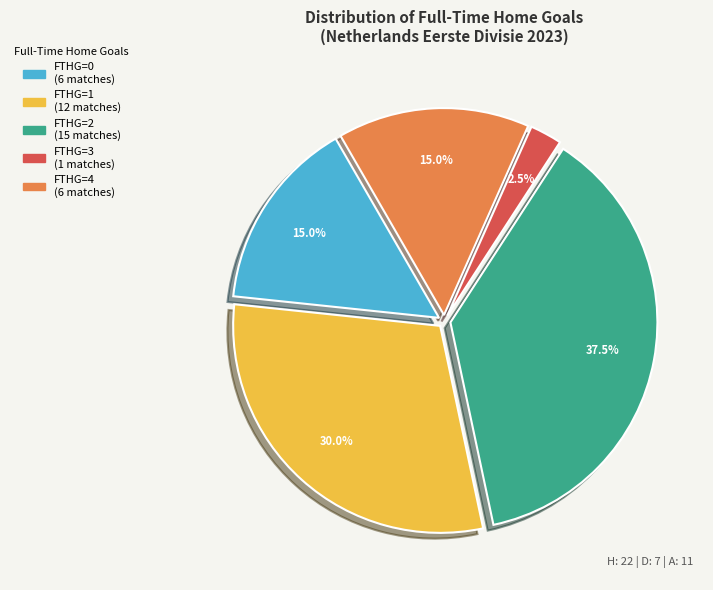

Is there a majority slice in this chart?

No